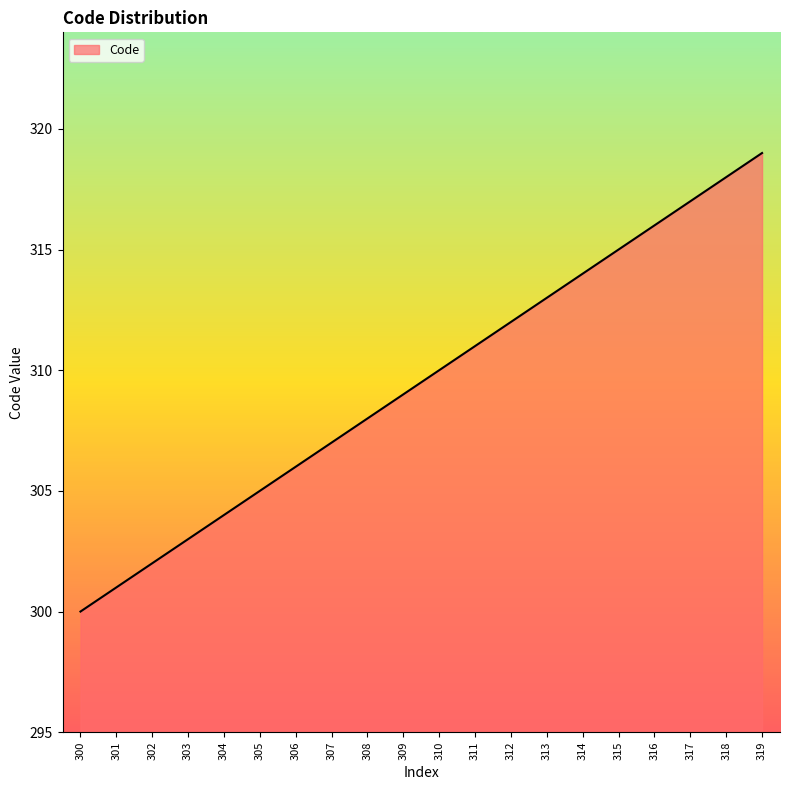

The value at 311 is 311. True or false?

True